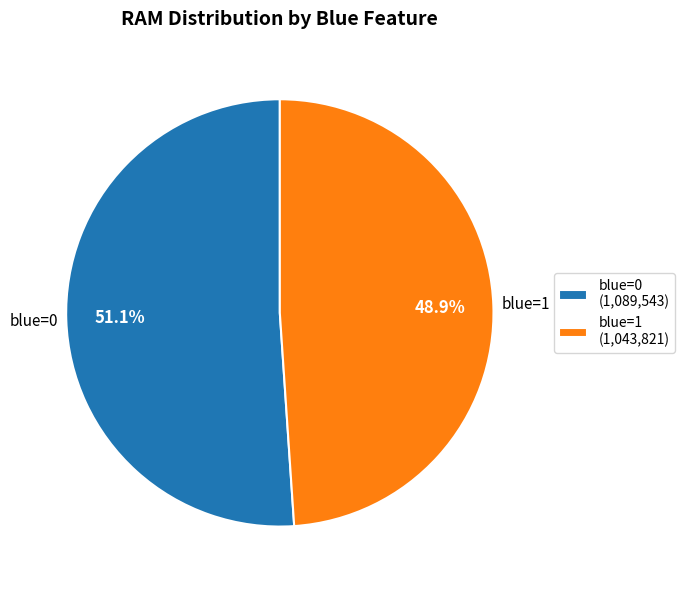

What percentage do blue=0 and blue=1 together represent?

100.0%